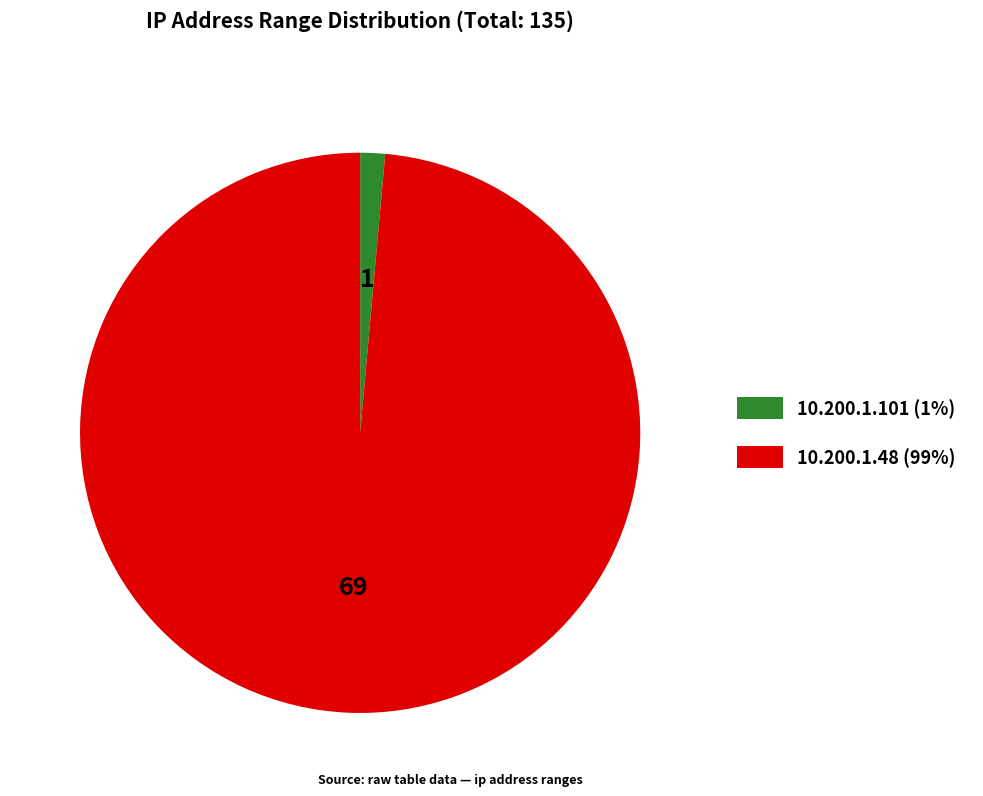

Combined, do 10.200.1.101 and 10.200.1.48 account for over 50%?

Yes